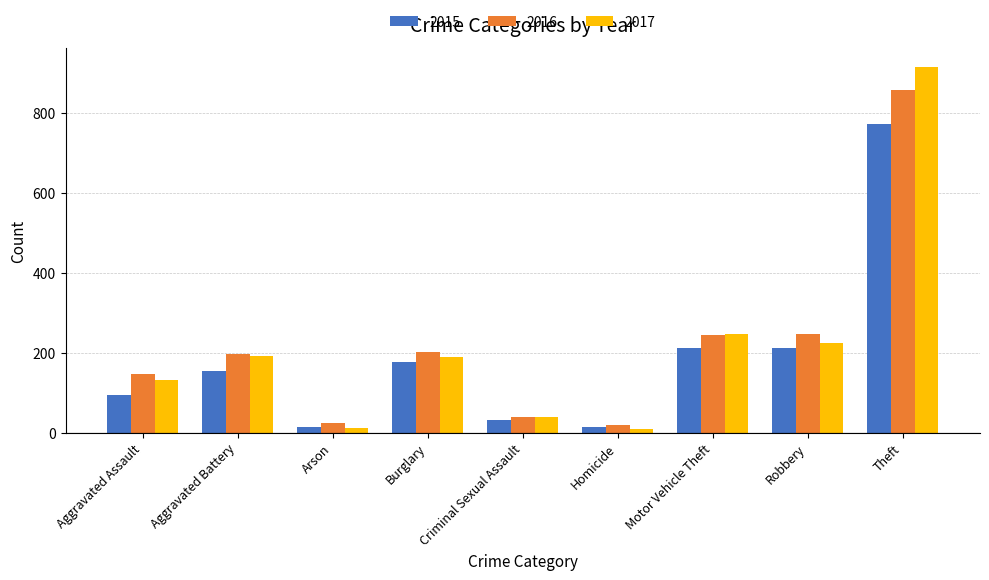

At how many categories does at least one series exceed 481?

1